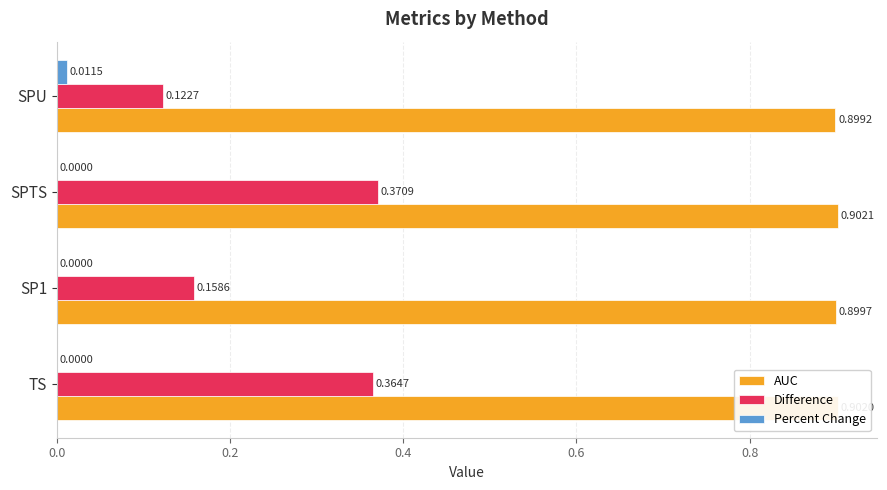

At which label does Percent Change reach its peak?

SPU